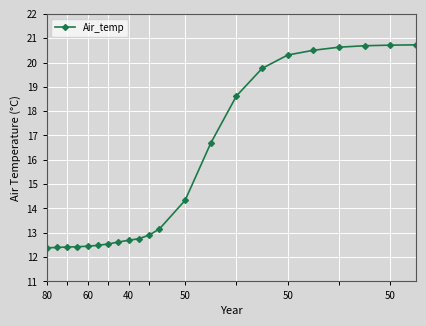

Does the chart have visible grid lines?

Yes